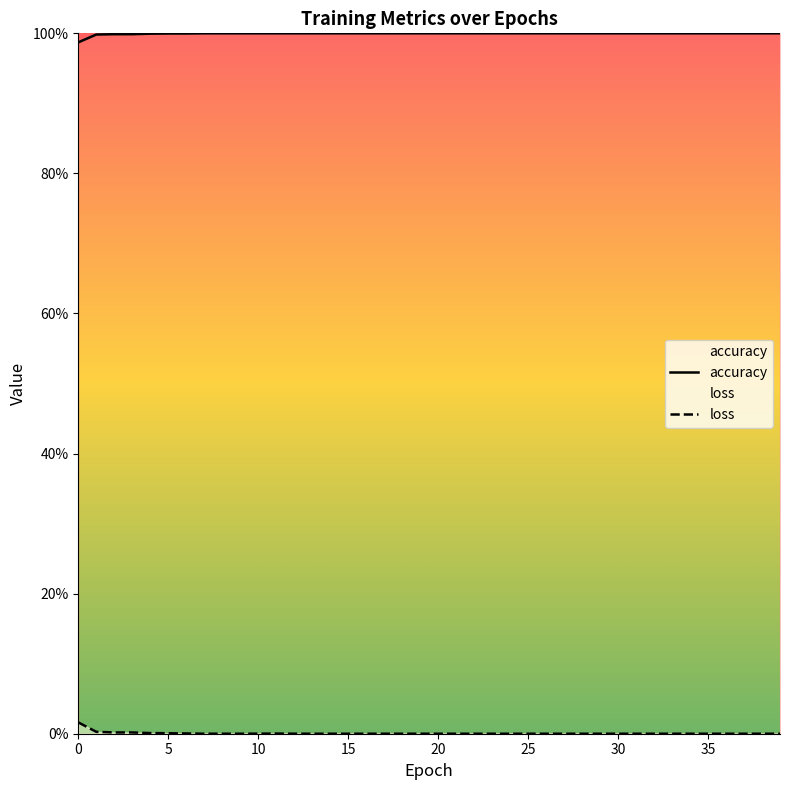

Is it true that loss equals 0.0 at 7?

True